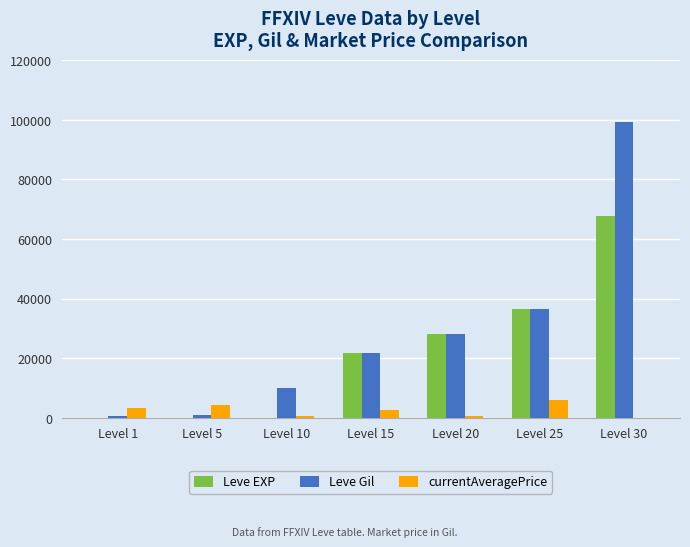

Is the value of Leve Gil at Level 20 greater than the value of currentAveragePrice at Level 5?

Yes